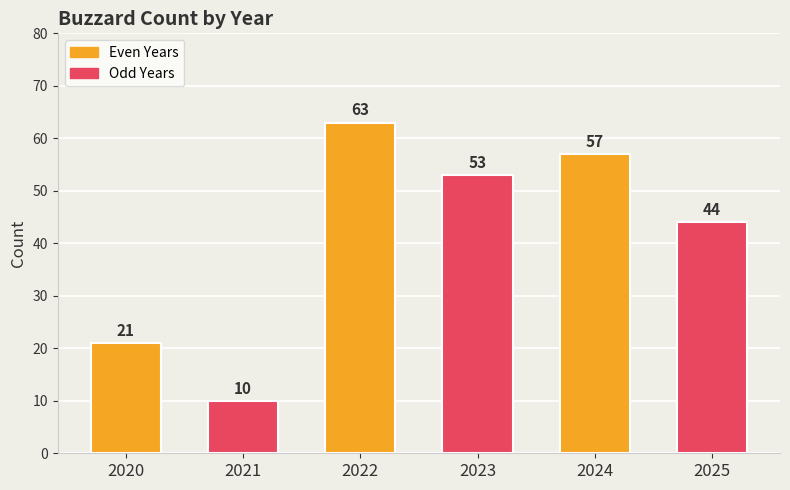

What is the minimum value shown in the chart?

10